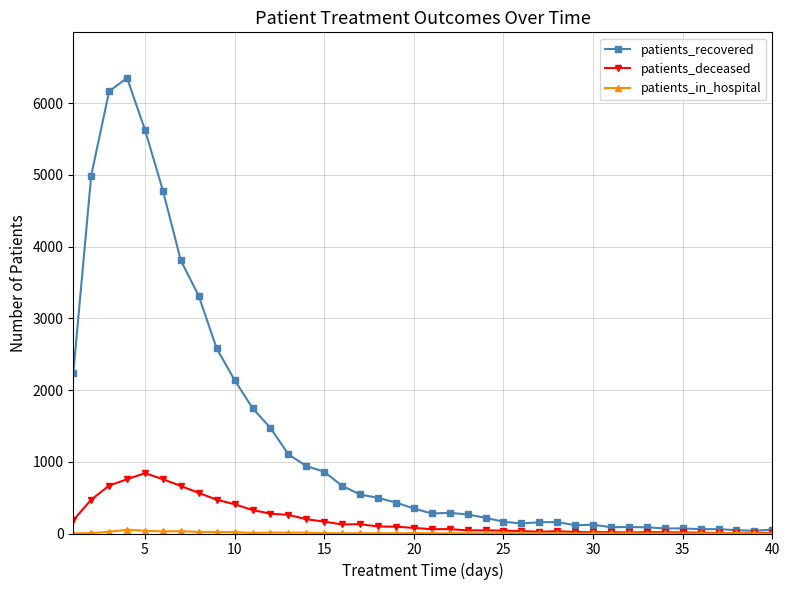

At how many categories does at least one series exceed 3399?

6